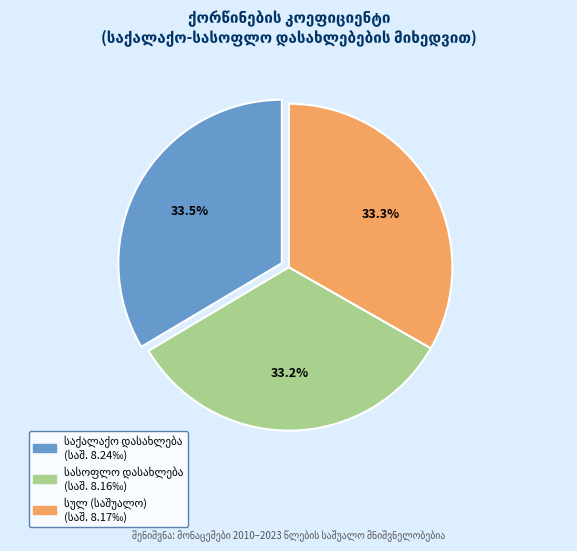

Is there a majority slice in this chart?

No